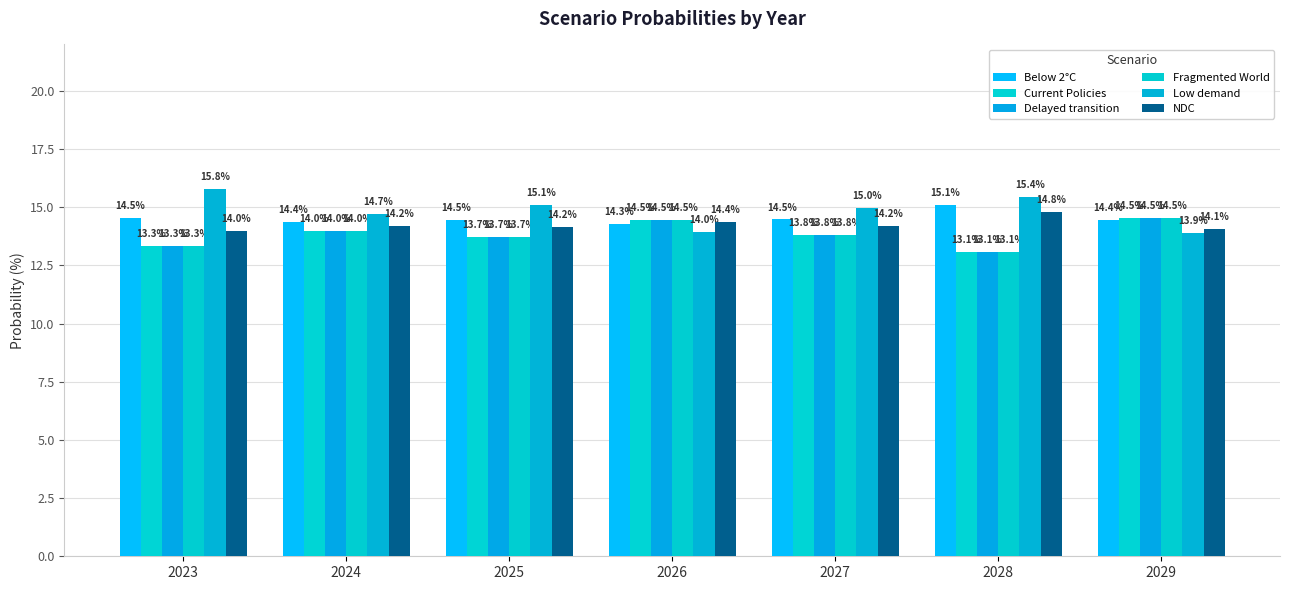

Which series has the largest total across all categories?

Low demand